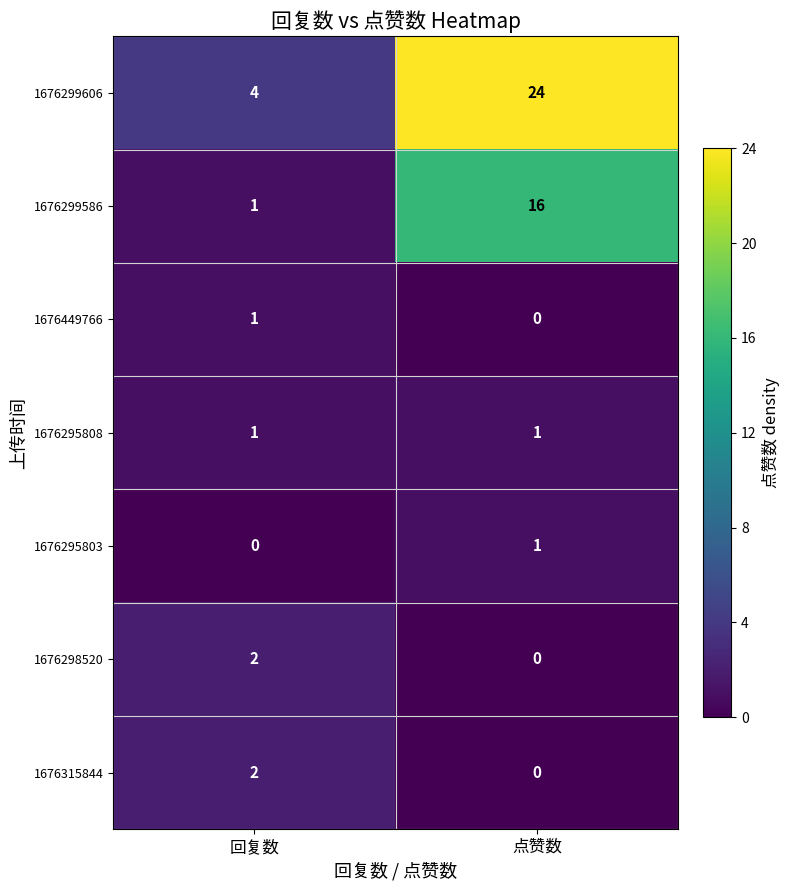

The value of 1676295803 at 点赞数 is 1. True or false?

True